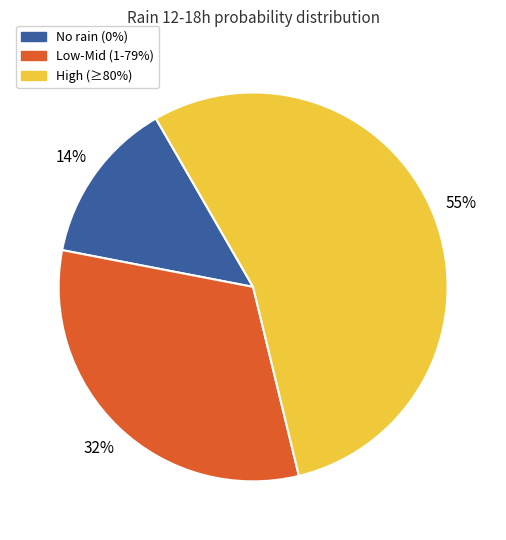

Does any single category account for the majority?

Yes